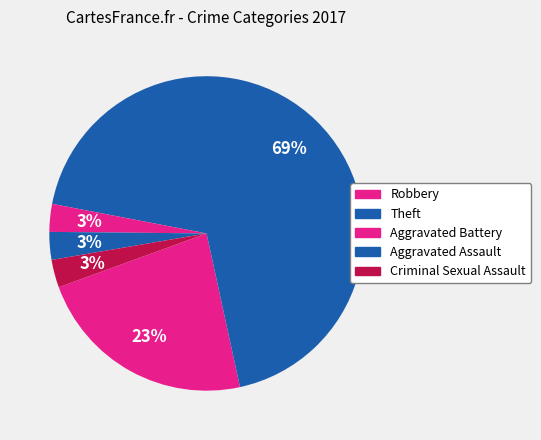

To the nearest percent, what percentage of the pie is Theft?

69%